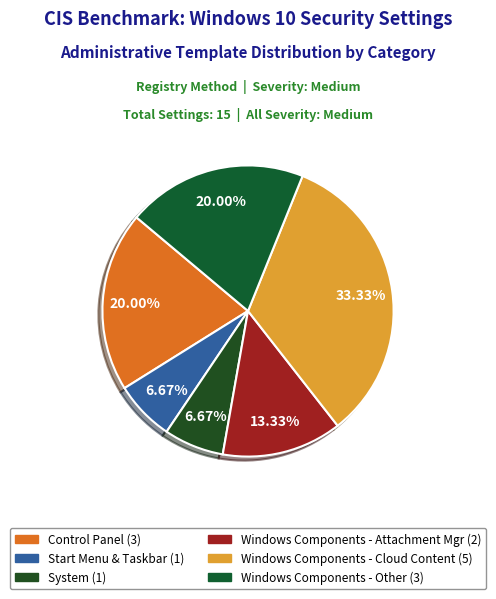

Which category has the smallest portion of the pie?

Administrative Templates: Start Menu and Taskbar